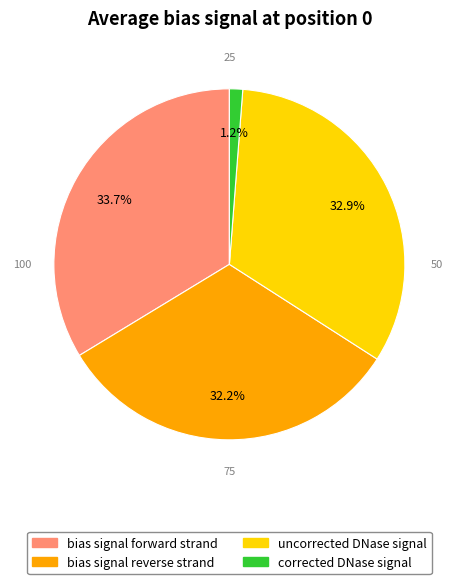

Combined, what portion of the pie is bias signal forward strand and corrected DNase signal?

34.9%